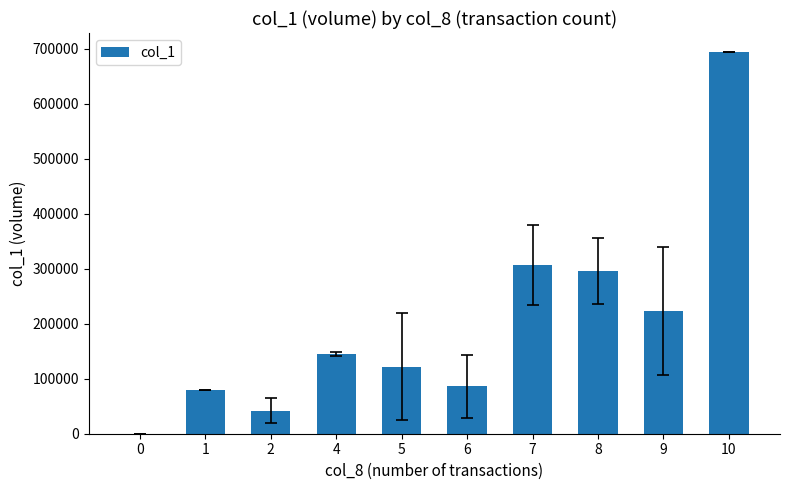

Reading left to right, what are all the values shown in this chart?

0=0.0	1=79200.0	2=41720.0	4=145535.0	5=121612.5	6=85883.3	7=307095.0	8=295643.3	9=222926.7	10=693540.0